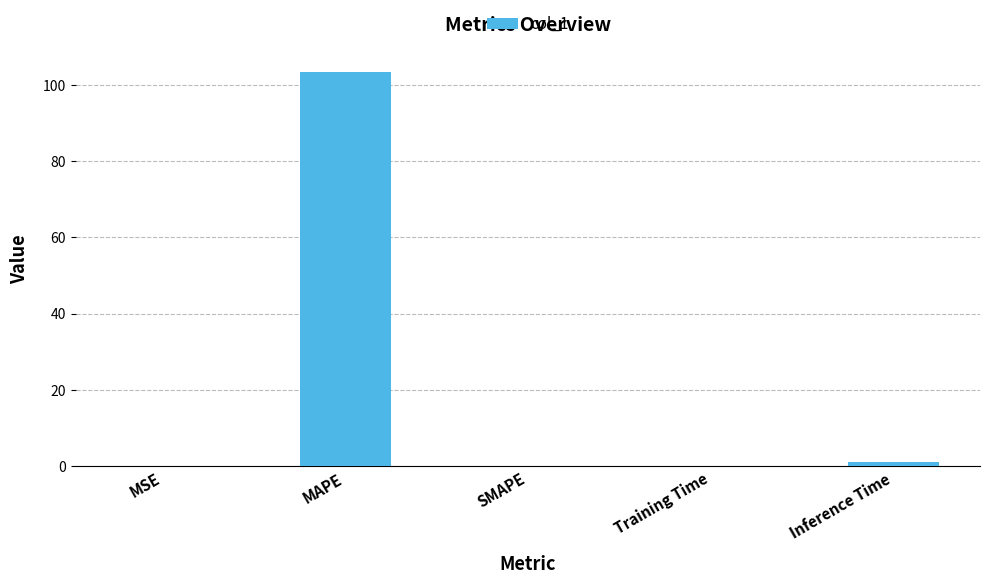

How many data points does each series have?

5